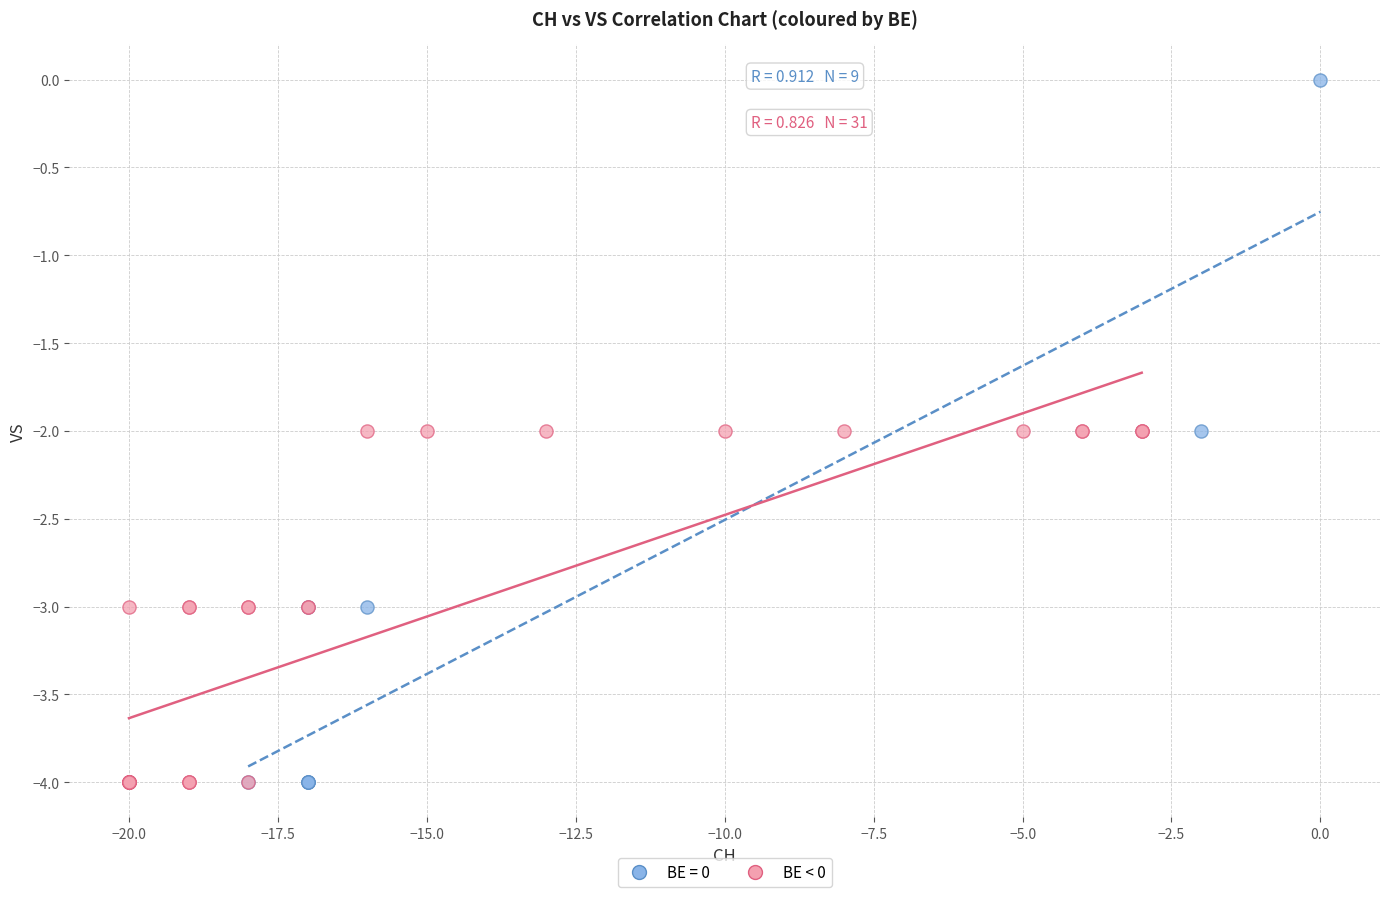

Which series reaches the maximum Y coordinate?

BE = 0